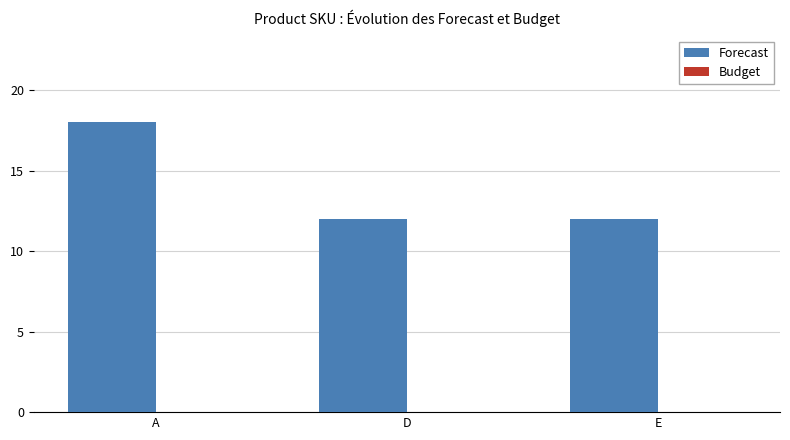

Is it true that the value at A is 5?

False